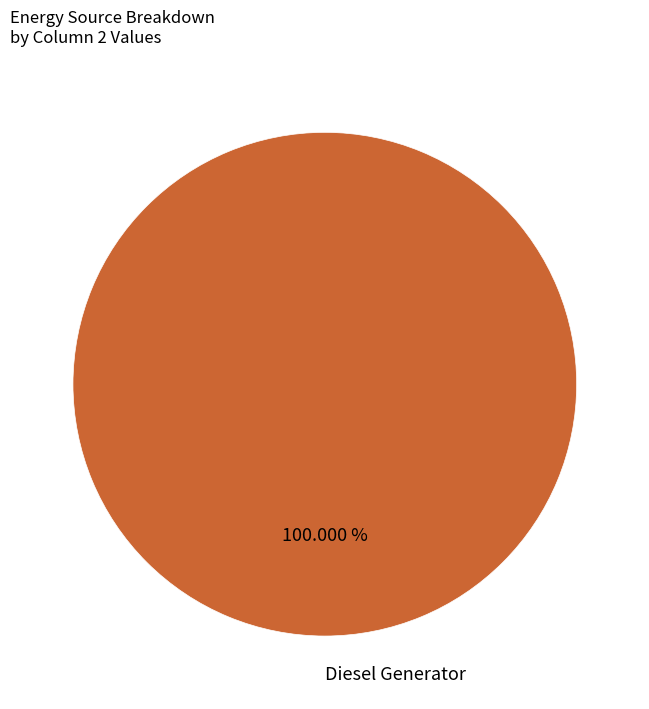

How many slices are in this pie chart?

1